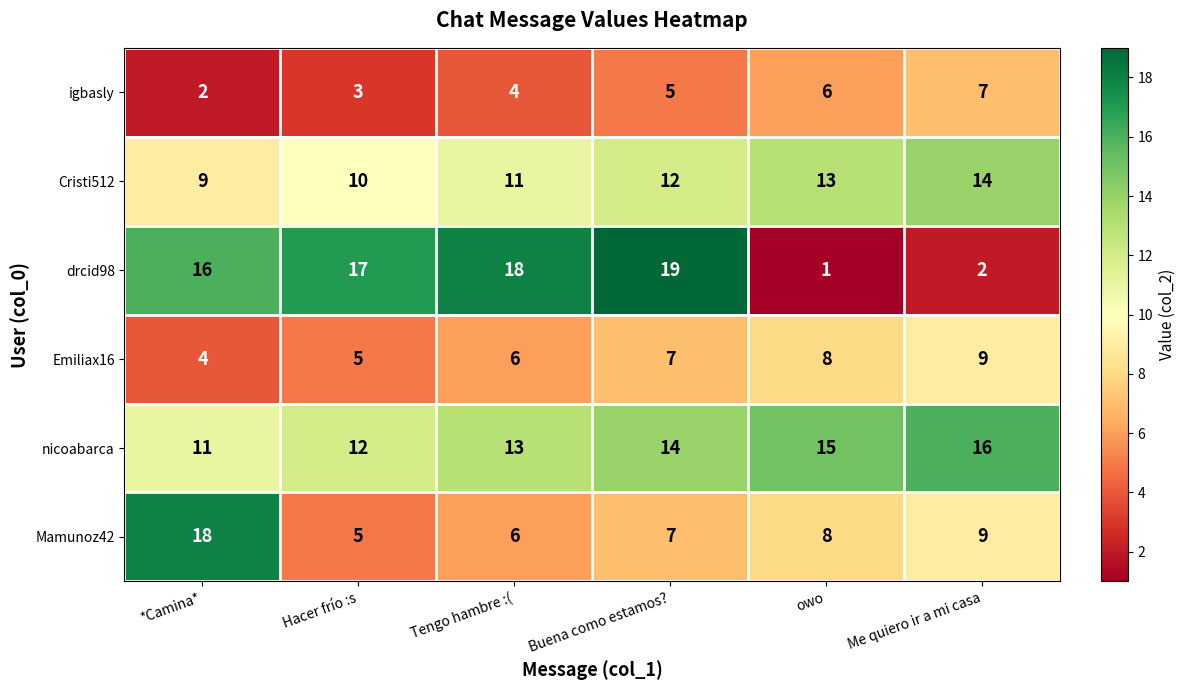

What is the smallest value displayed?

1